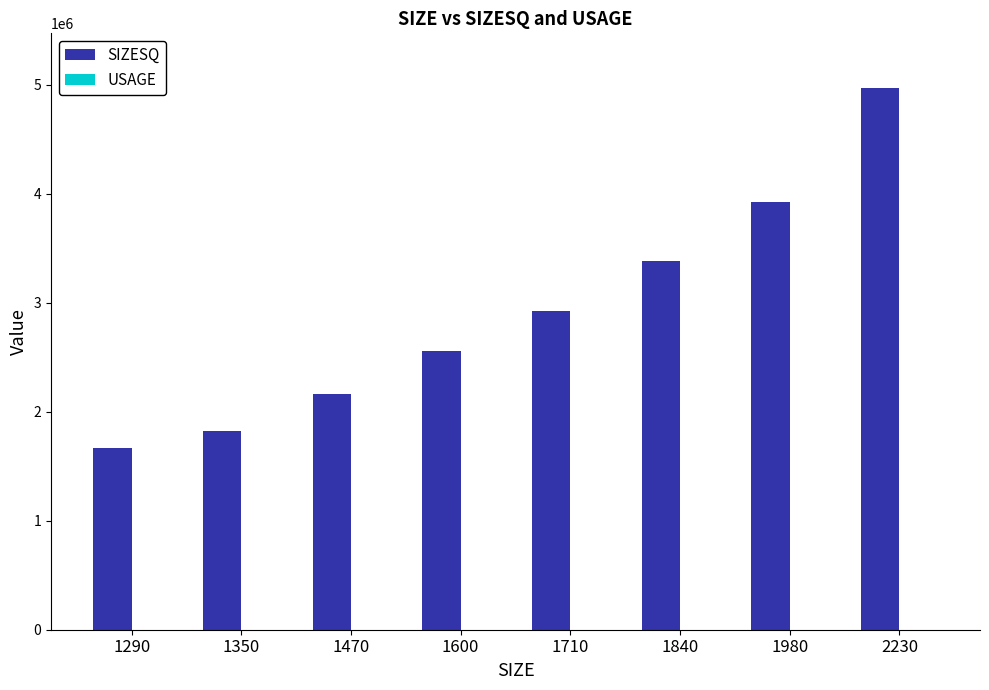

Which series changed the most between 1840 and 2230?

SIZESQ